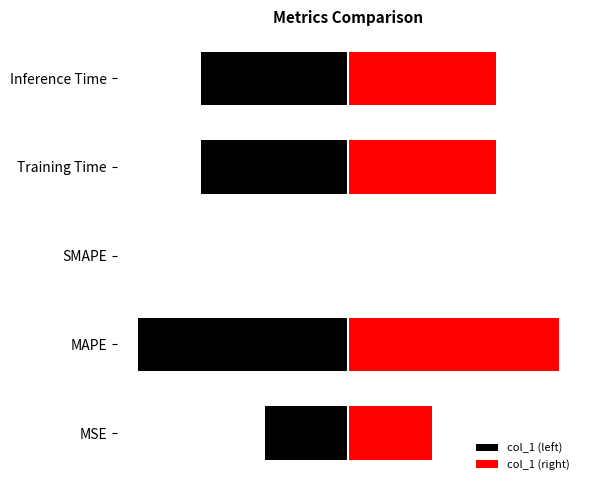

Which series has the widest spread of values?

col_1 (left)